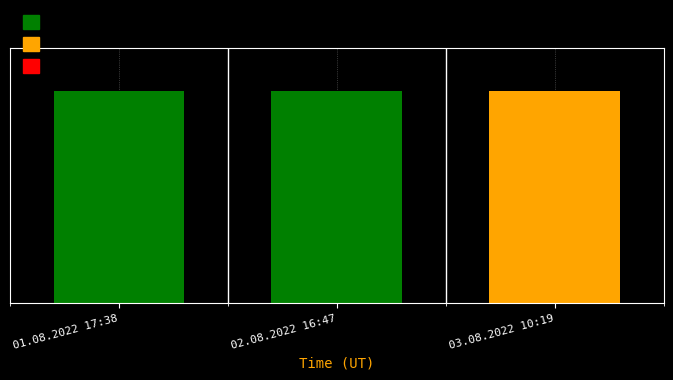

Does the chart contain any negative values?

No